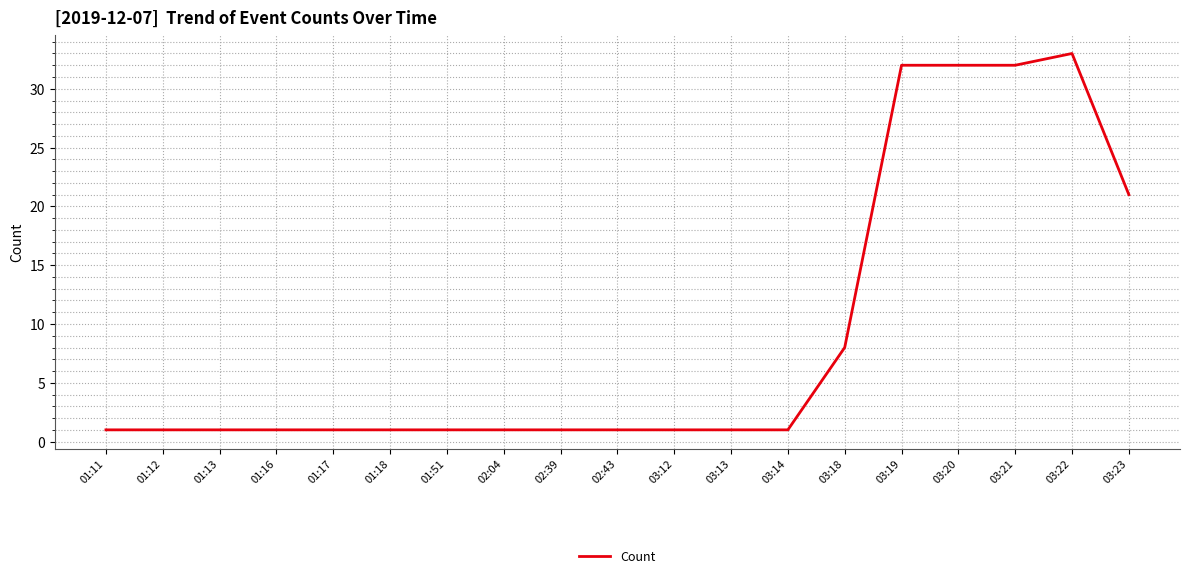

Count the values in the range 1 to 21.

15